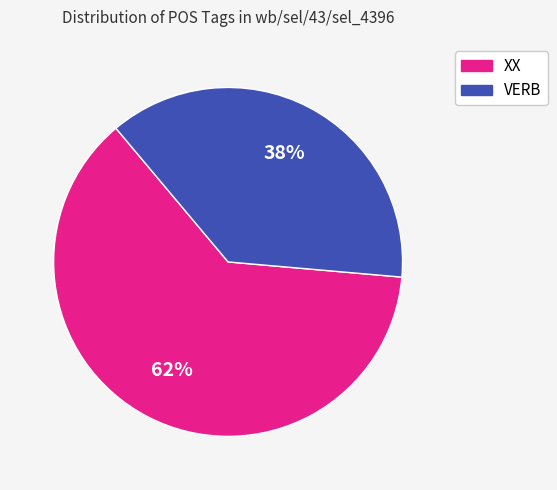

What is the smallest slice in the pie chart?

VERB